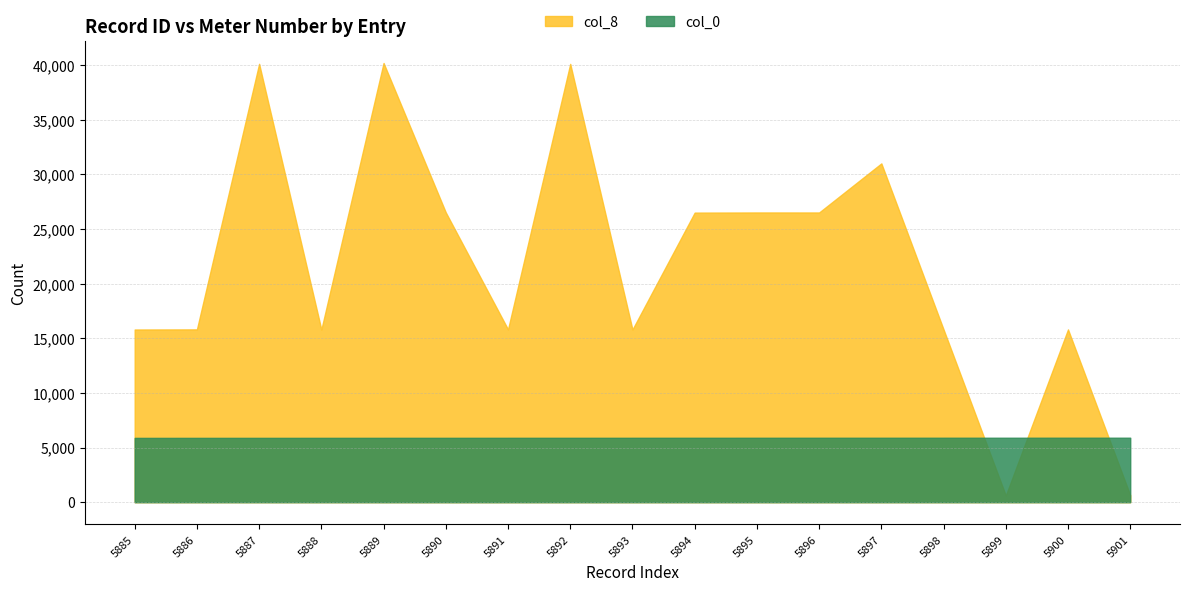

What is the minimum value shown in the chart?

611